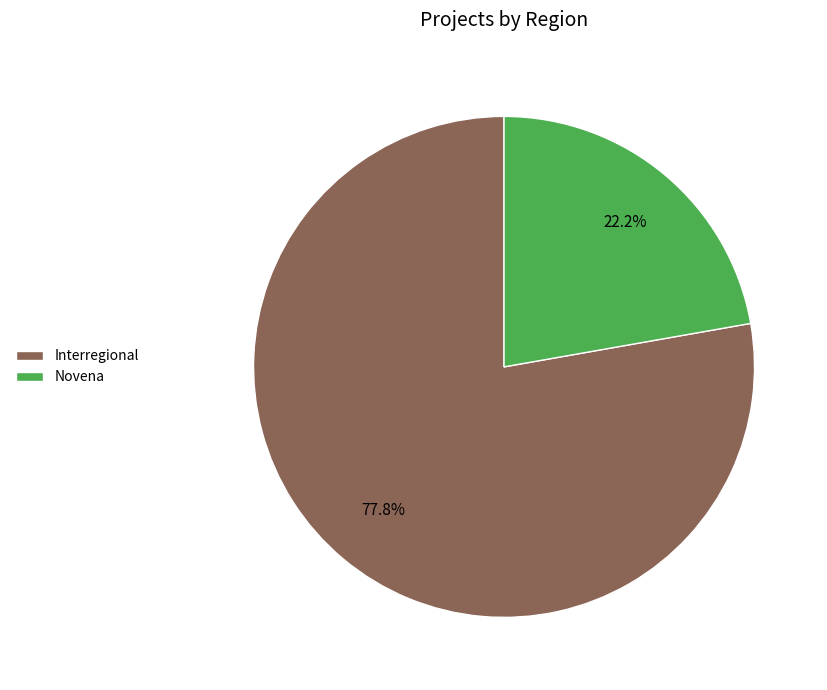

Count the number of slices in the pie.

2